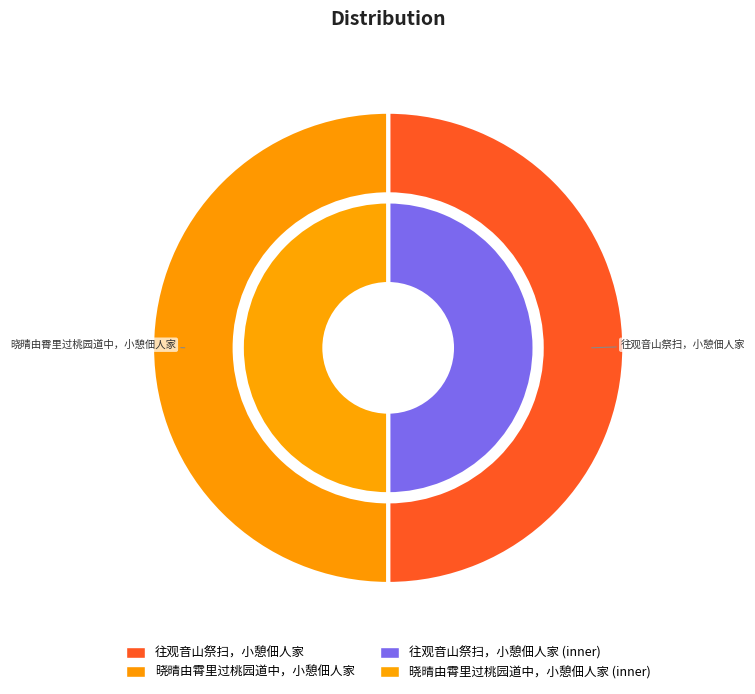

How many segments does this pie chart have?

2